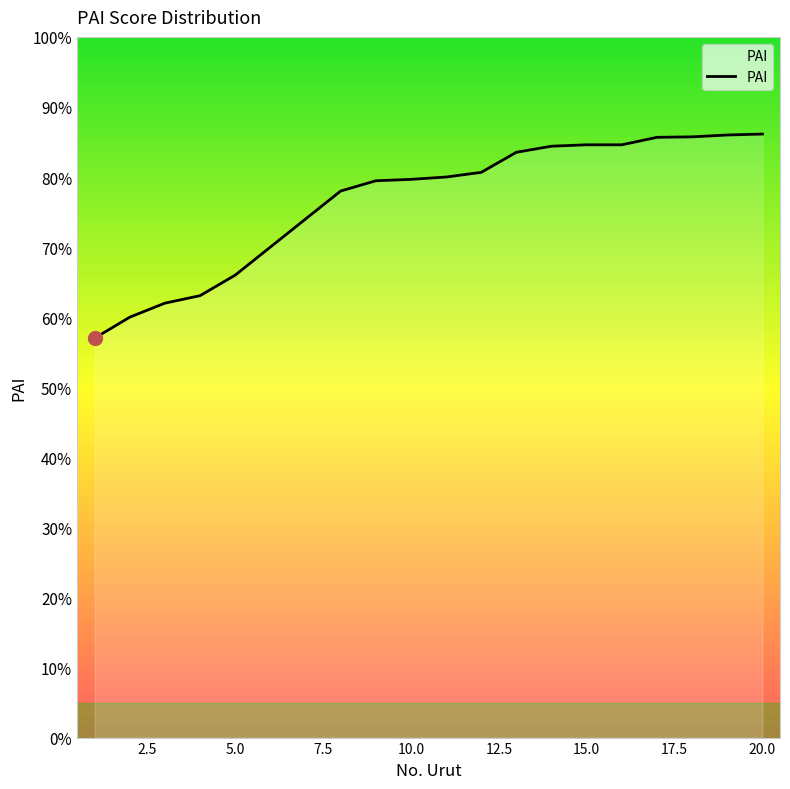

What is the difference between the maximum and minimum values?

29.1